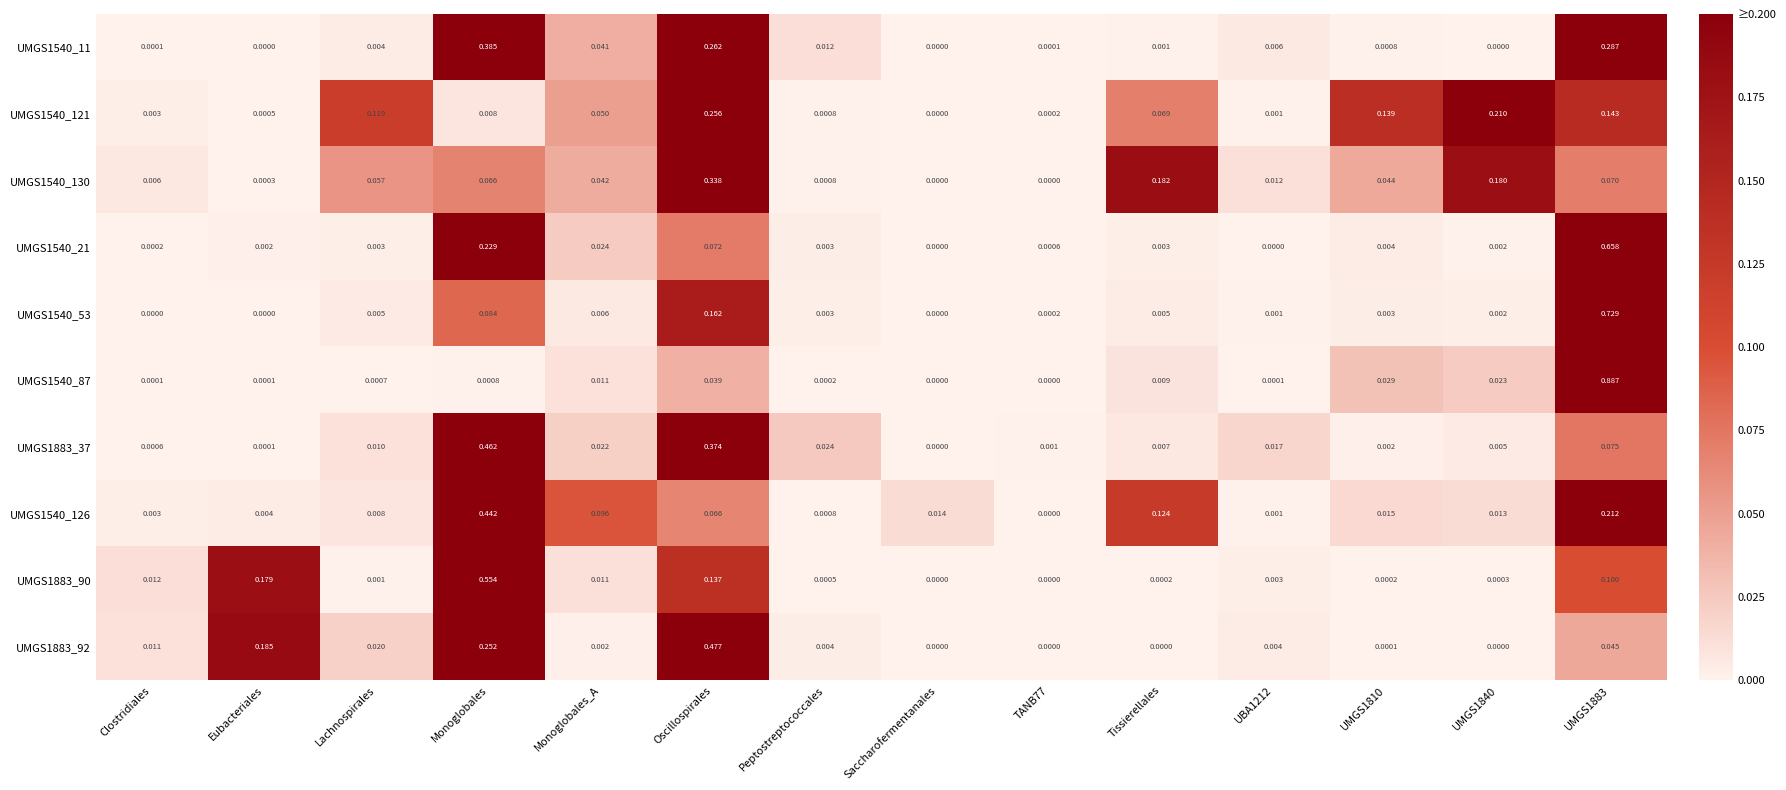

Is the value of UMGS1540_53 at Oscillospirales greater than the value of UMGS1883_92 at TANB77?

Yes